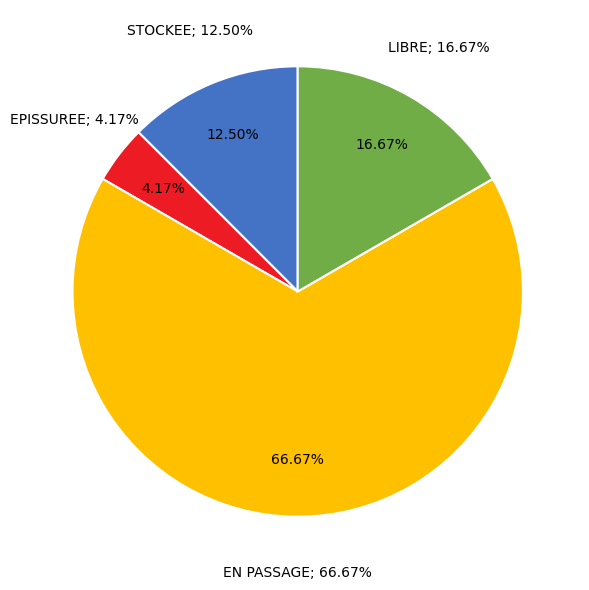

Is the sum of EPISSUREE and EN PASSAGE greater than half?

Yes